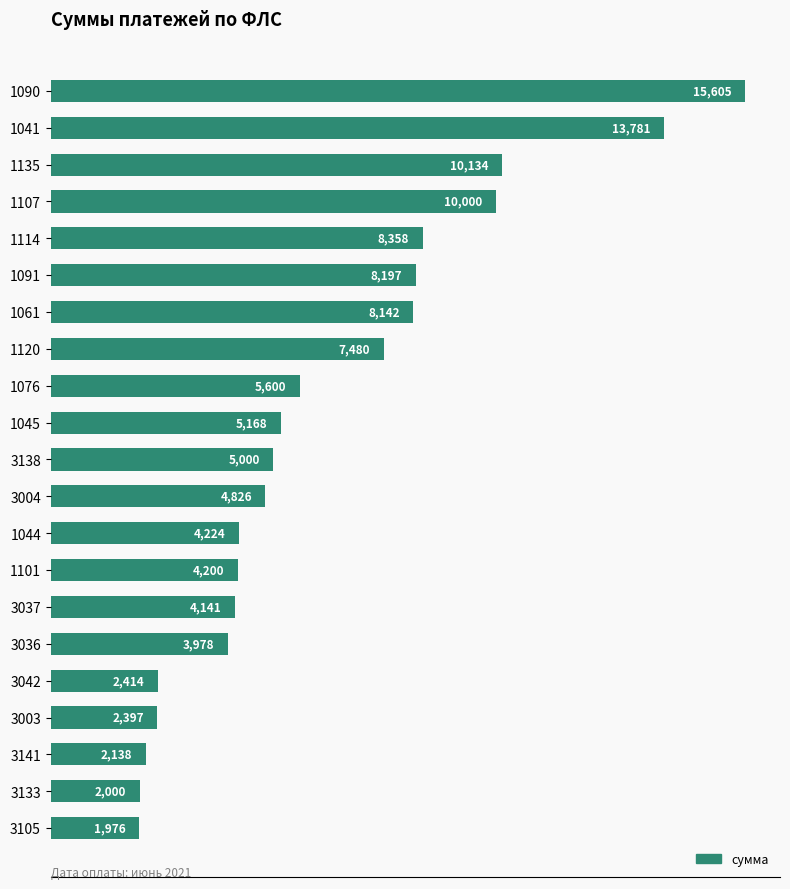

What is the value of the 21st bar from the top?

1976.2